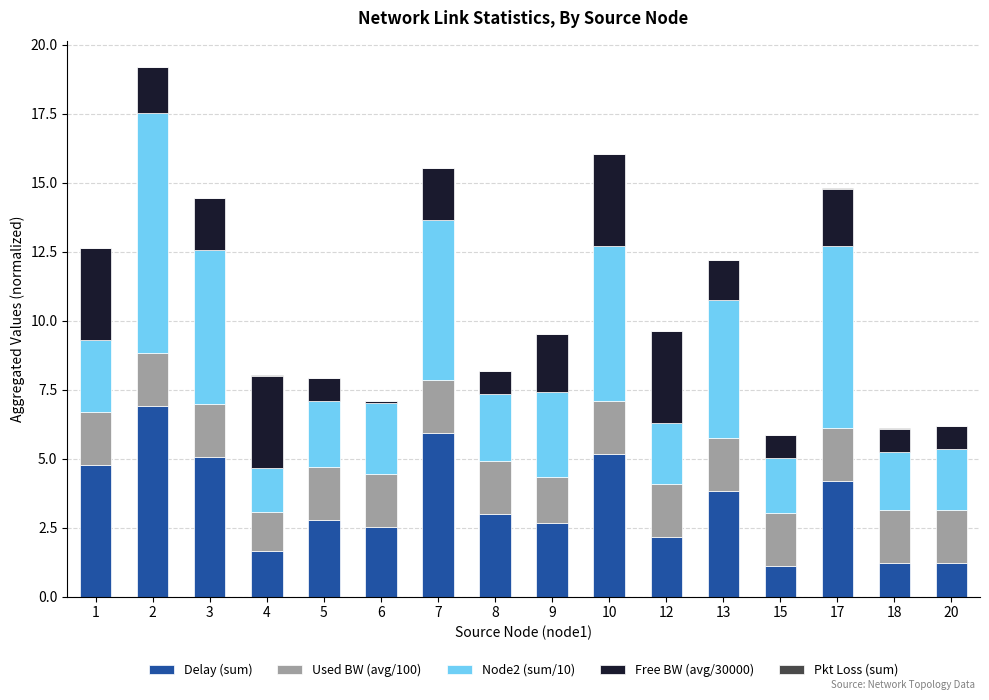

Is it true that Delay (sum) equals 4.2 at 17?

True